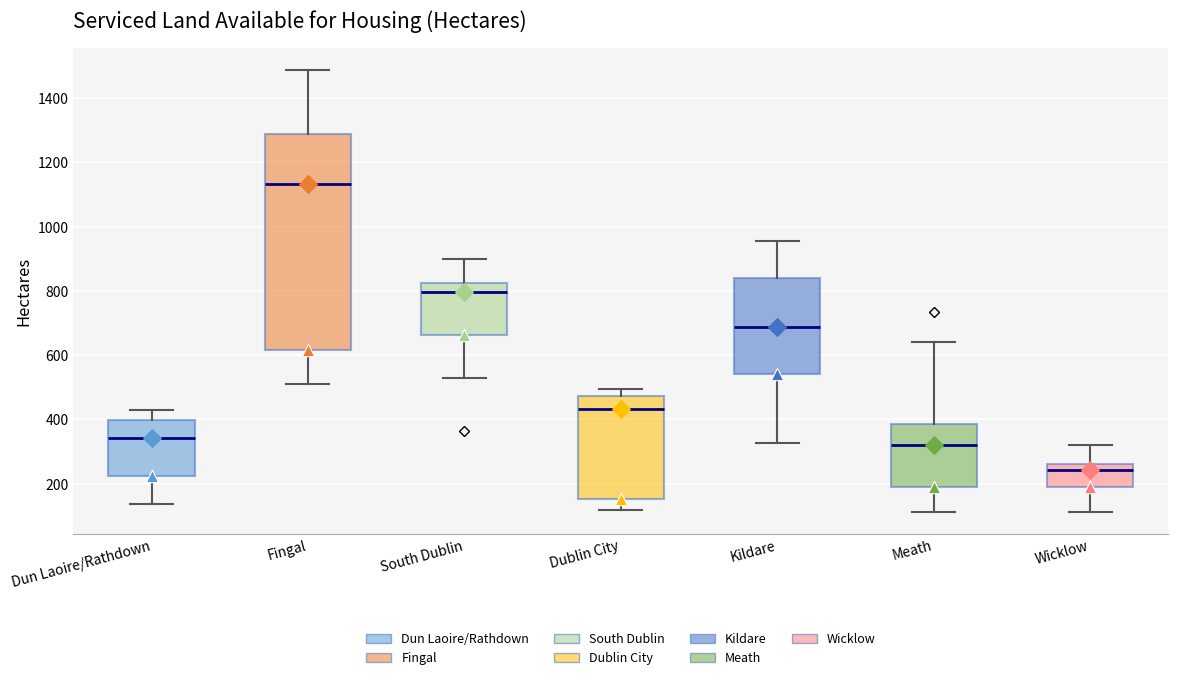

Which box has the highest median line?

Fingal